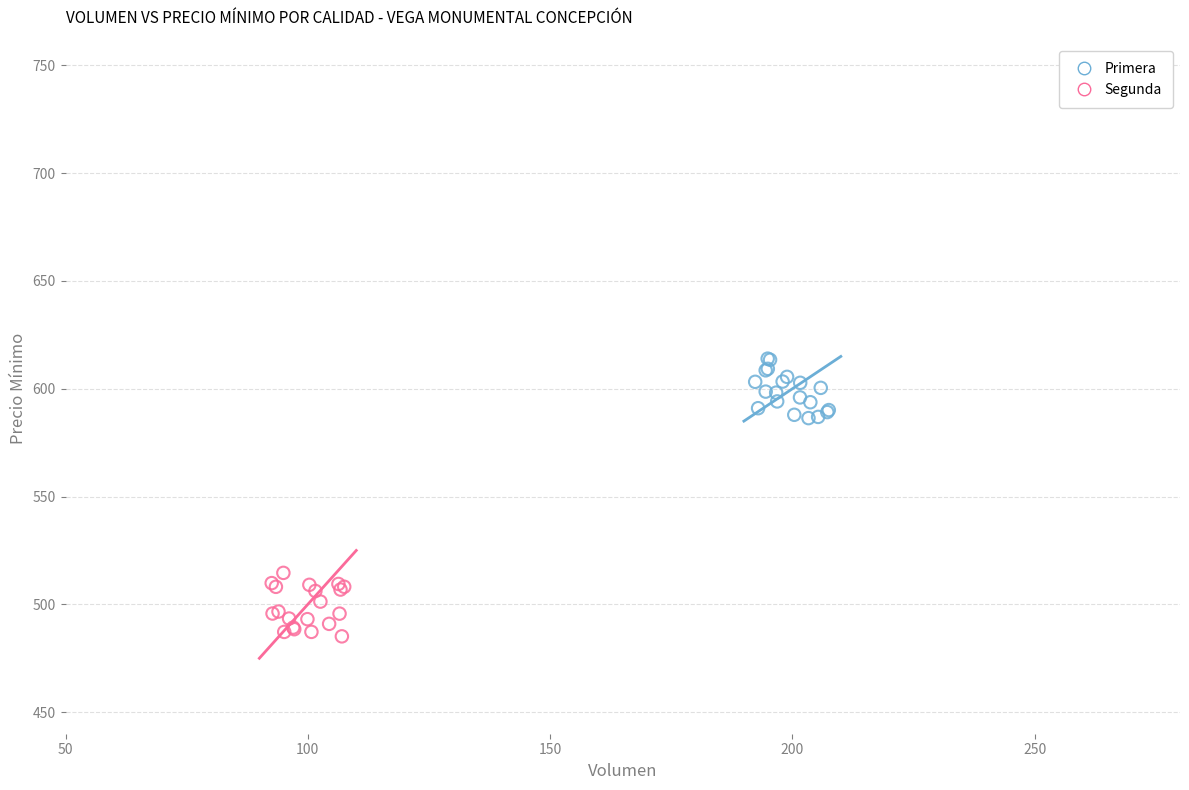

Which series reaches the minimum Y coordinate?

Segunda